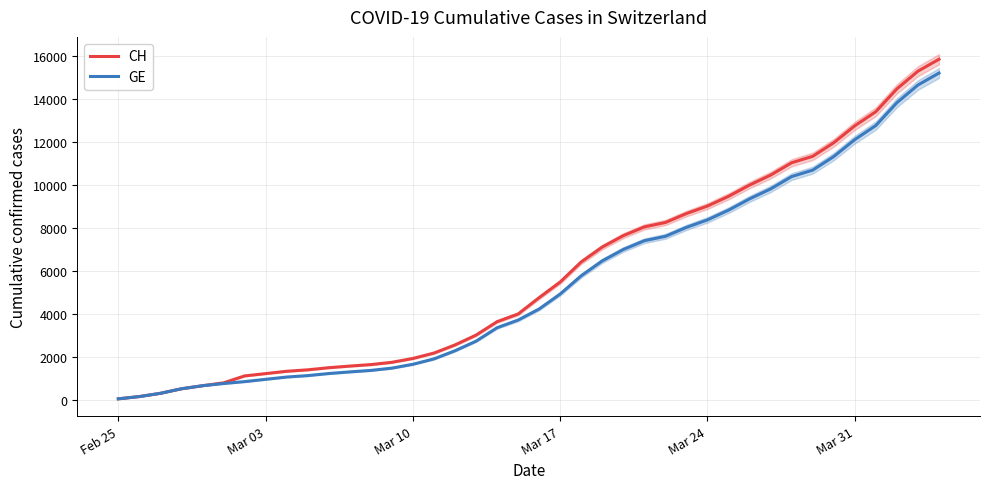

Reading right to left, what are all the values shown in this chart?

CH: 15850	15294	14473	13413	12758	11971	11340	11041	10467	10005	9481	9030	8681	8265	8061	7654	7125	6434	5501	4775	4014	3658	3033	2577	2199	1949	1770	1664	1595	1519	1420	1353	1245	1137	814	682	540	329	178	73
GE: 15208	14652	13831	12771	12116	11329	10698	10399	9825	9363	8839	8388	8039	7623	7419	7012	6483	5792	4944	4248	3733	3377	2752	2306	1928	1678	1499	1393	1324	1248	1152	1085	979	872	784	682	540	329	178	73